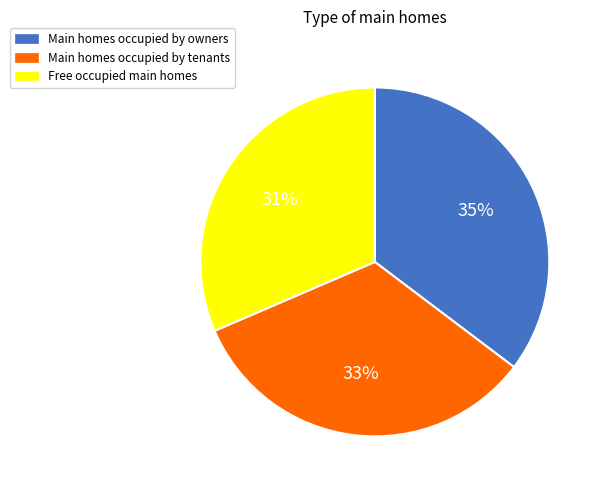

Is there any slice that represents more than half of the pie?

No